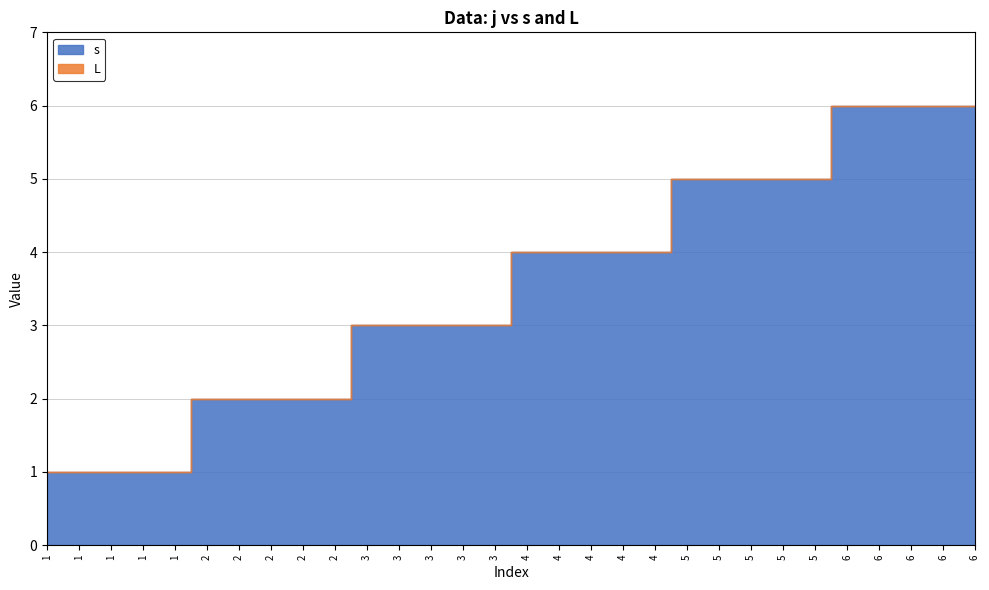

What is the highest value of the s series?

6